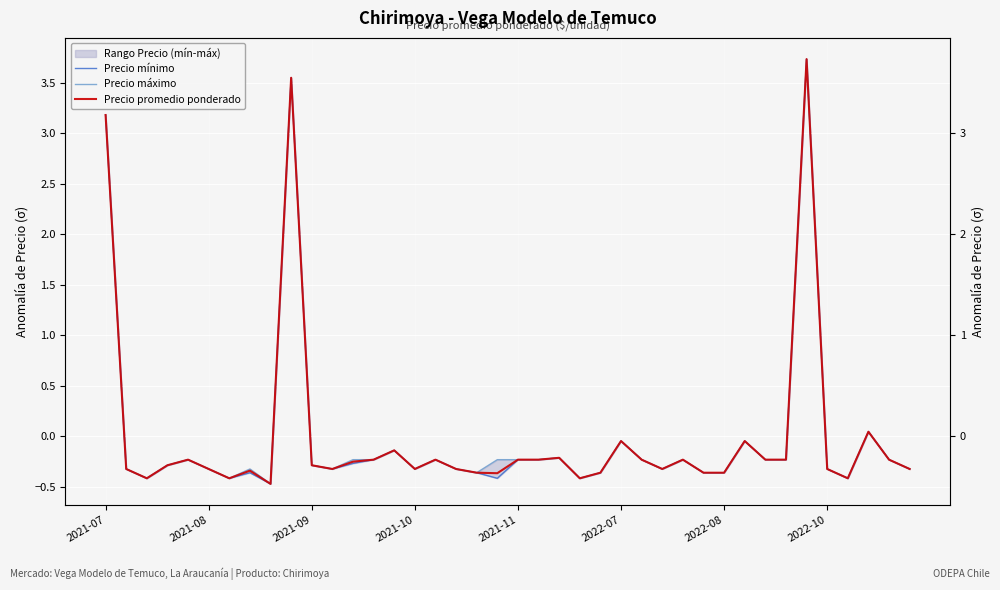

What is the highest value of the Precio mínimo series?

3.7